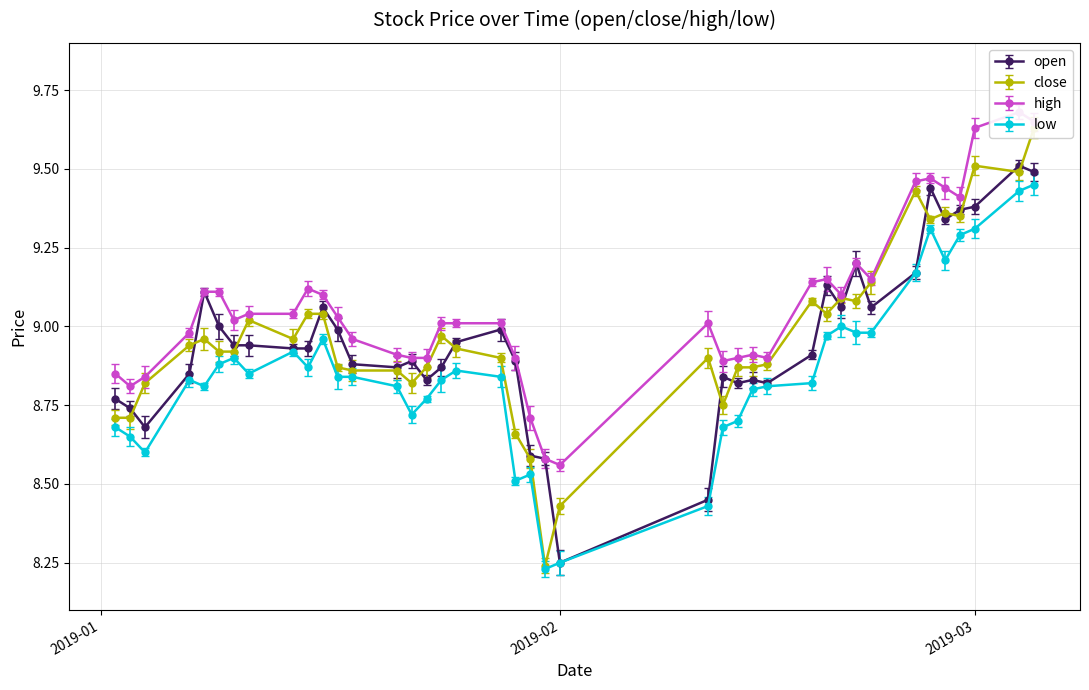

In low, how many points are lower than both neighbors (excluding endpoints)?

8